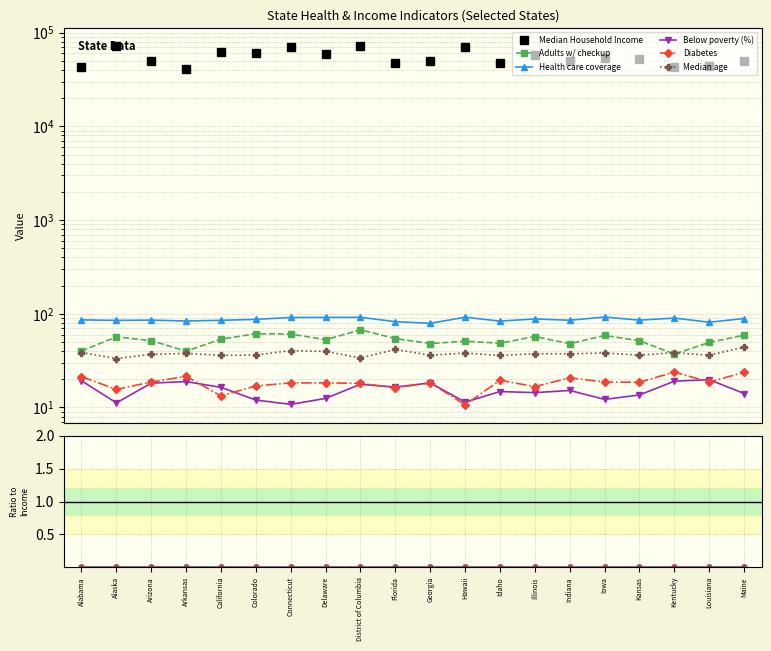

True or false: Median Household Income has more than 1 interior local peaks.

True